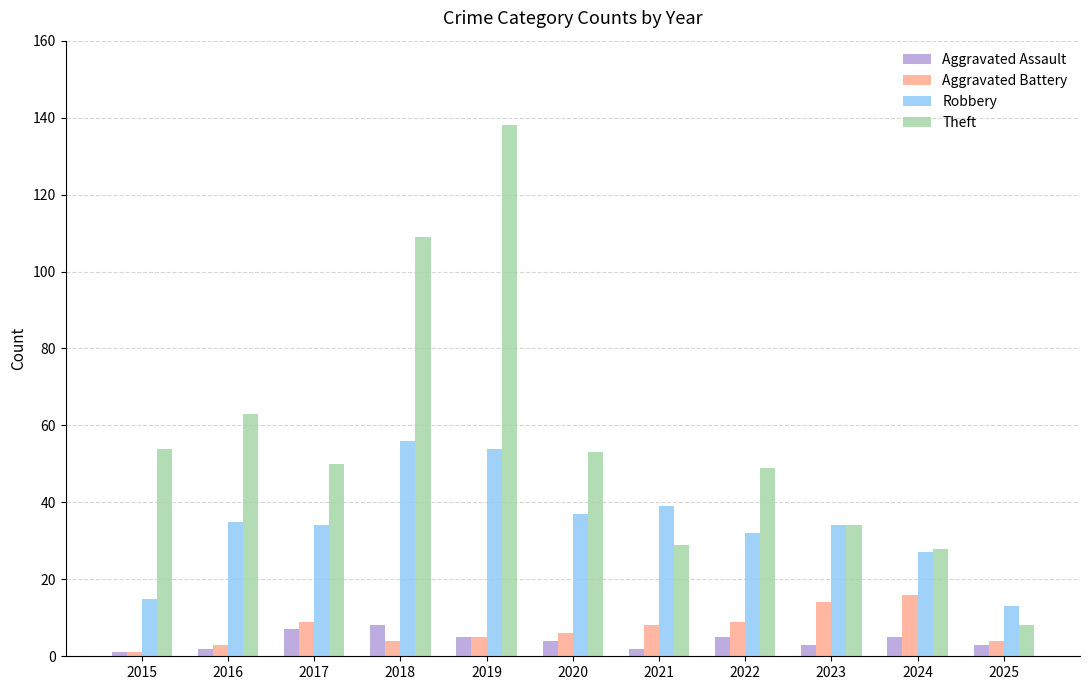

How many data points in Aggravated Battery are less than 6?

5